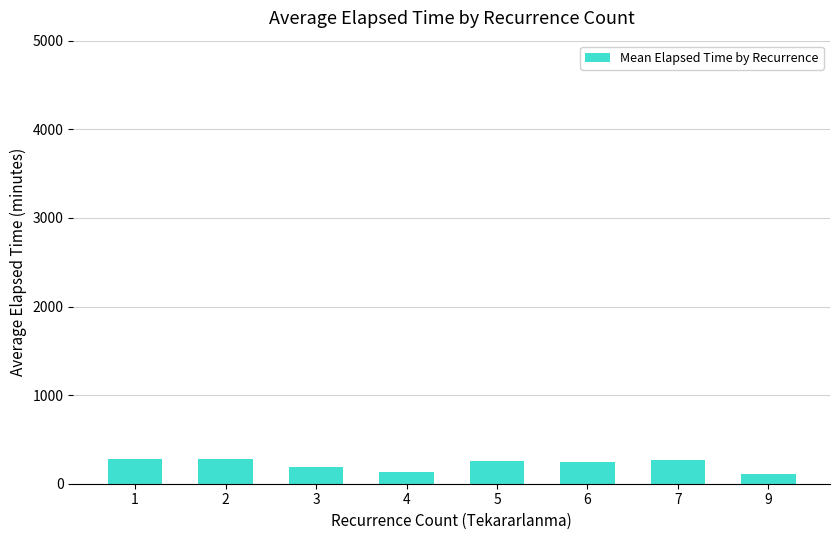

How many data points are above 259?

4